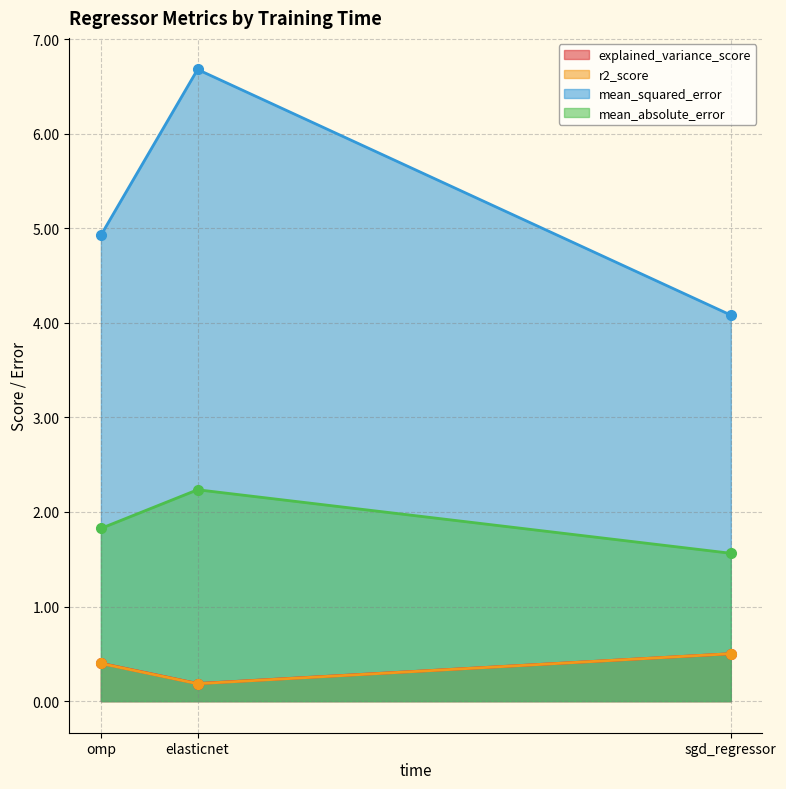

Which category has the lowest value in the mean_squared_error series?

sgd_regressor